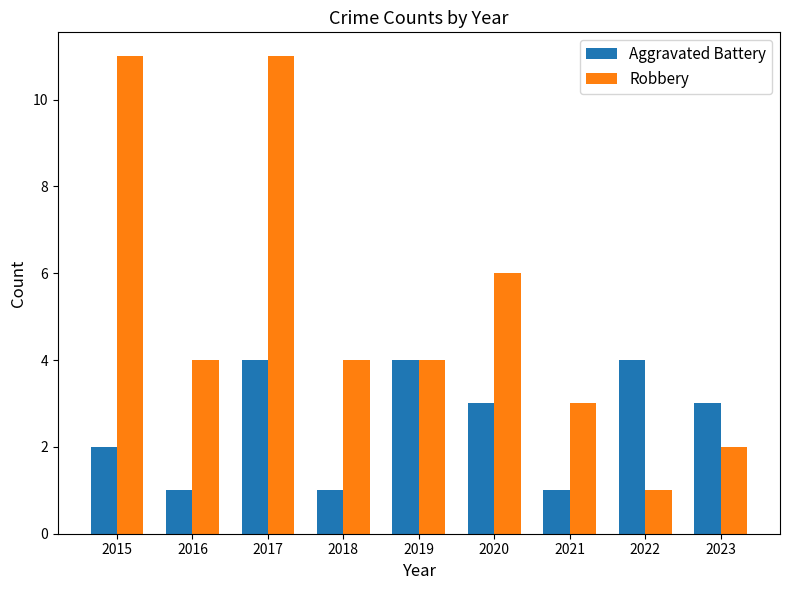

At how many categories does at least one series exceed 9?

2